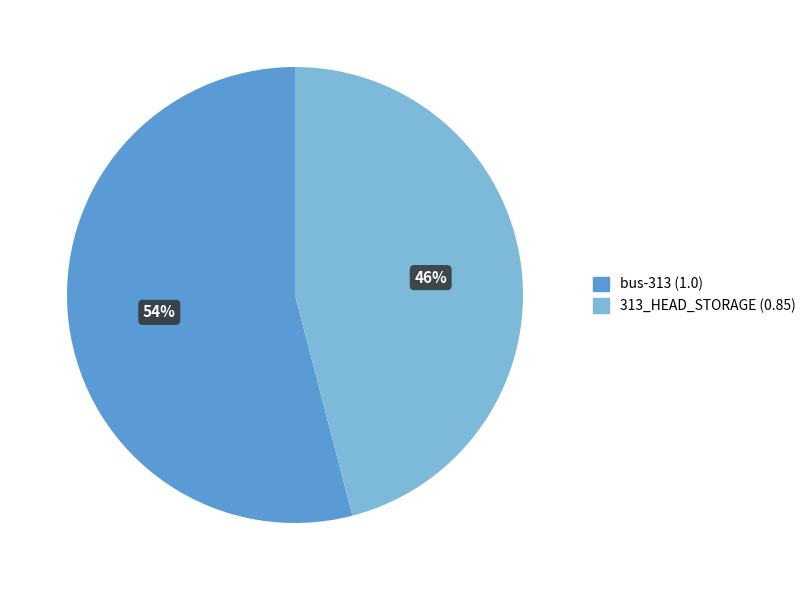

To the nearest percent, what is the difference between the 313_HEAD_STORAGE and bus-313 slice percentages?

8%